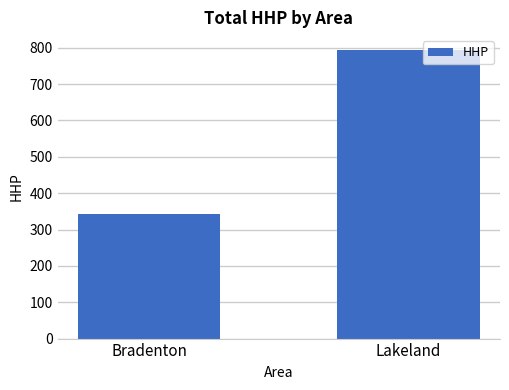

Are the bars horizontal?

No